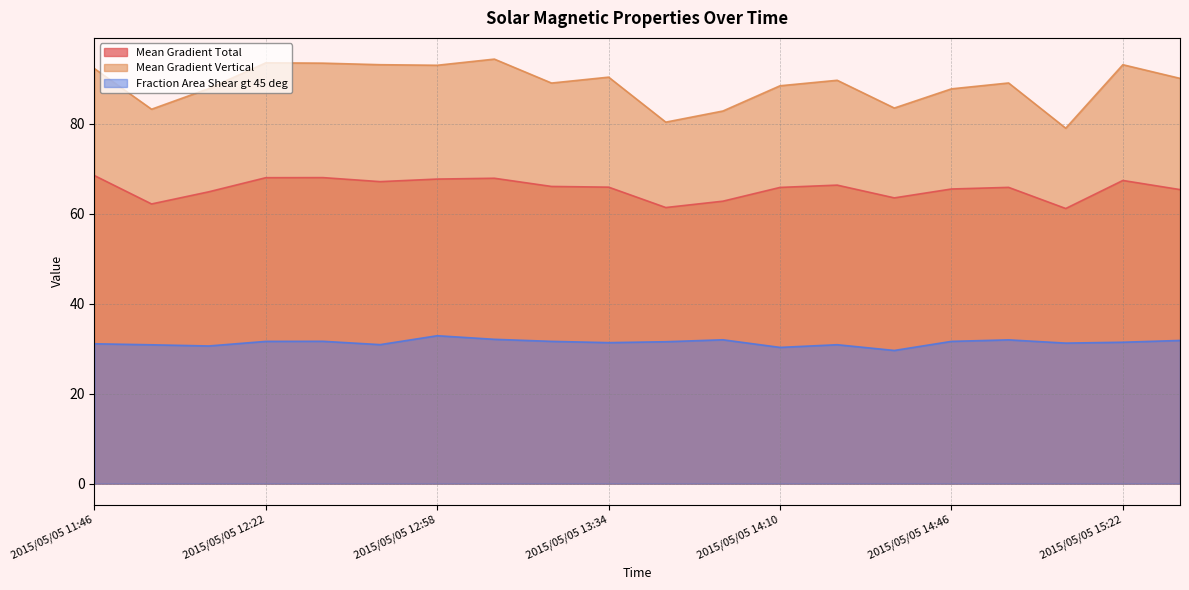

How many data points does each series have?

20